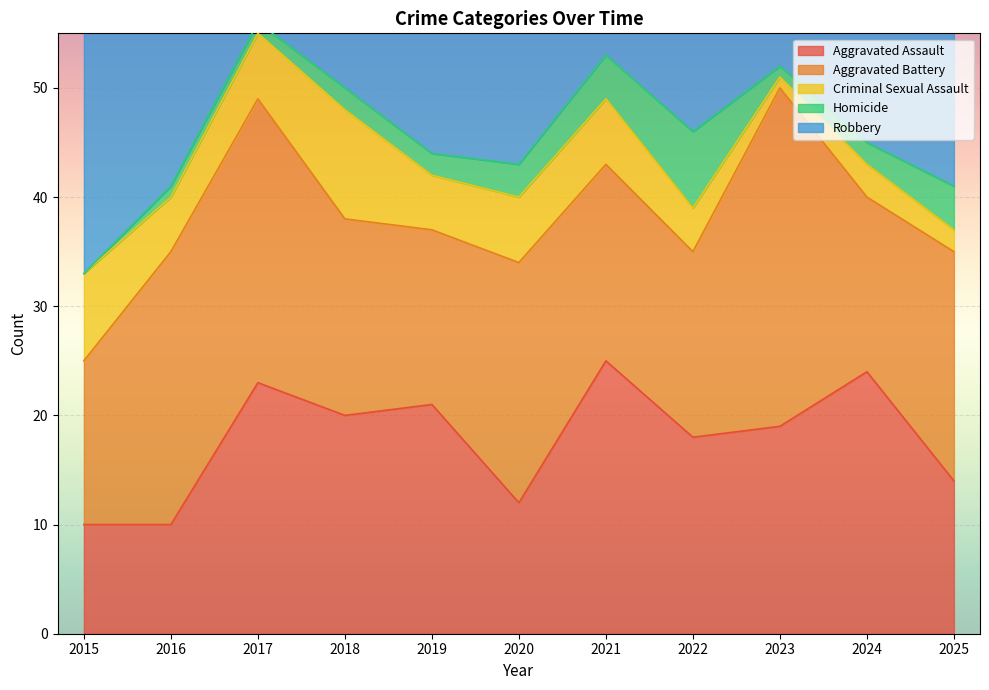

The value of Aggravated Assault at 2015 is 10. True or false?

True